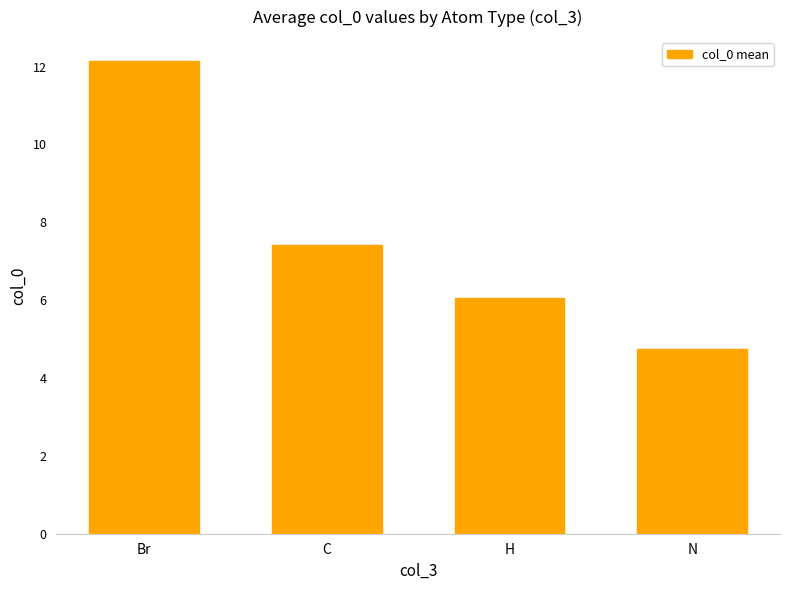

What is the ratio of the value at Br to the value at H?

2.0